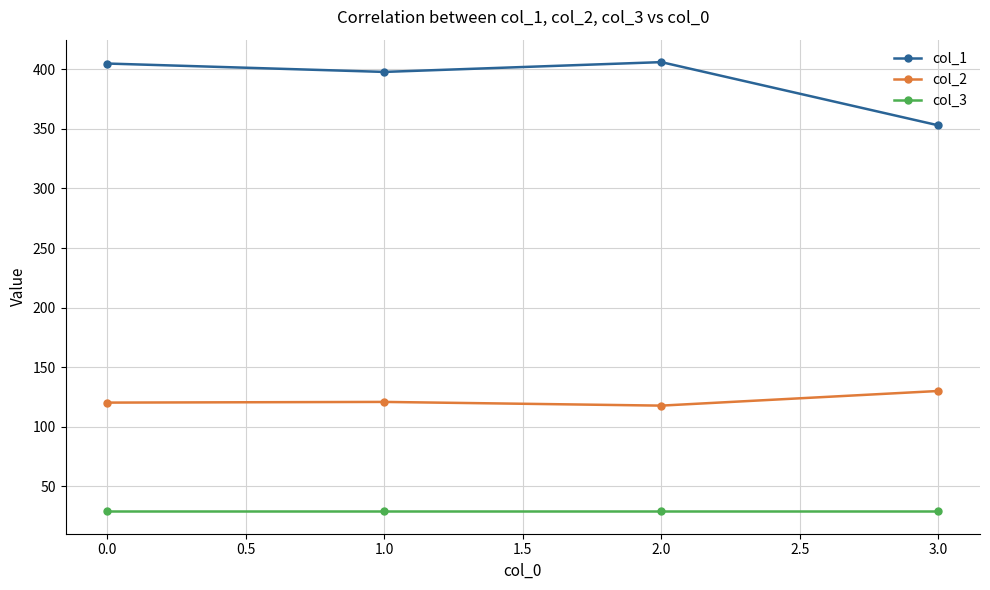

How many interior local peaks does the col_1 series have?

1